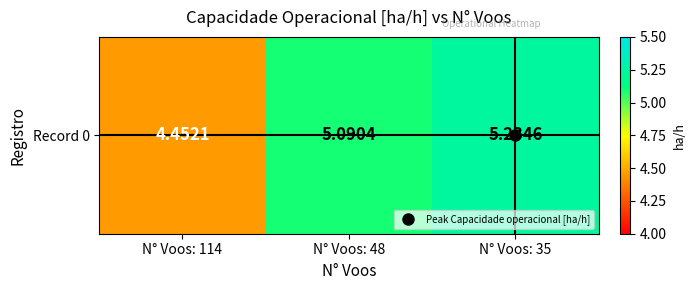

Approximately how many times larger is the value at N° Voos: 48 compared to N° Voos: 35?

1.0